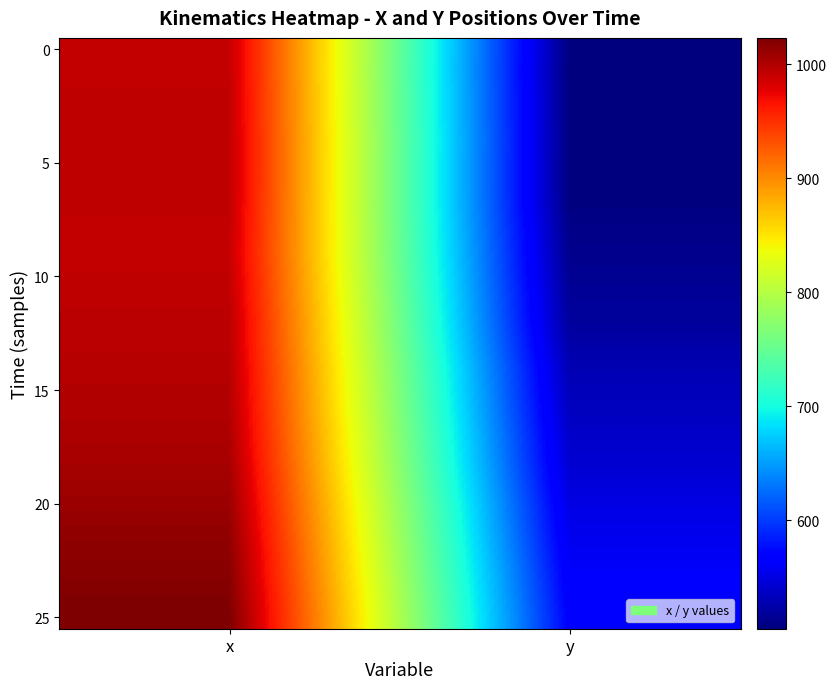

At how many categories does at least one series exceed 715?

1